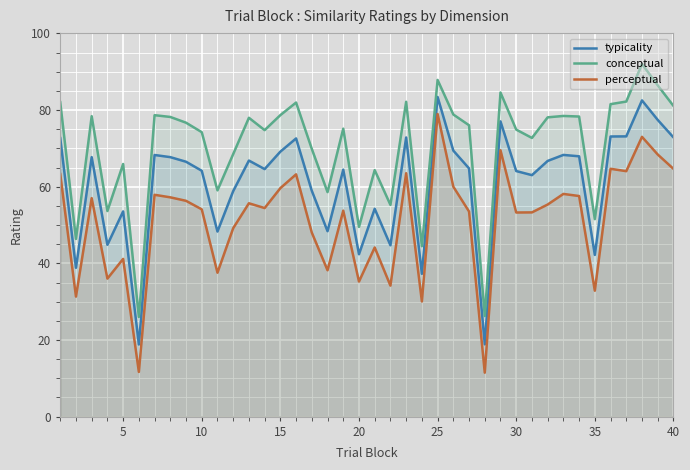

In typicality, how many points are higher than both neighbors (excluding endpoints)?

12